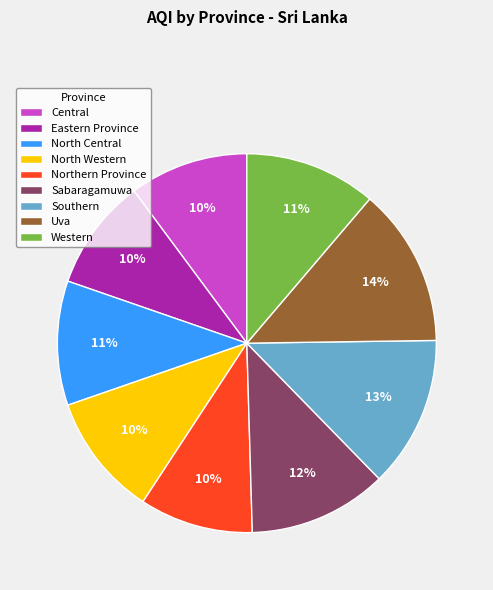

To the nearest percent, what is the difference between the Southern and Eastern Province slice percentages?

3%